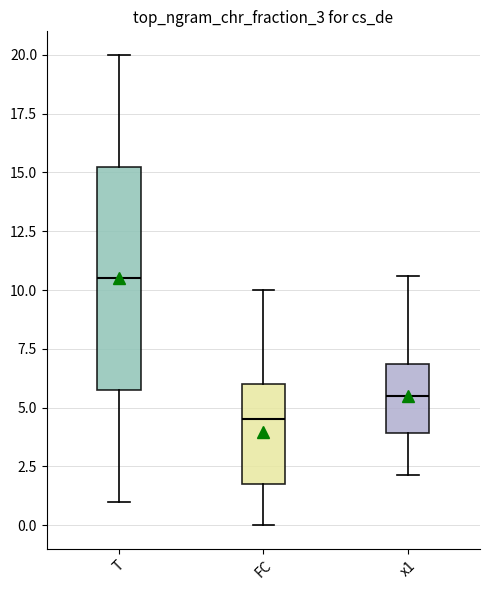

Reading left to right, transcribe this box plot: for each box, give where its median line is, the range the box spans, and where its two whiskers end, as read against the y-axis. The values are not printed on the chart, so give them approximately, as read against the axis.

T: median 10.5, box 6.0 to 15.5, whiskers 1.0 to 20.0
FC: median 4.5, box 2.0 to 6.0, whiskers 0.0 to 10.0
x1: median 5.5, box 4.0 to 7.0, whiskers 2.0 to 10.5